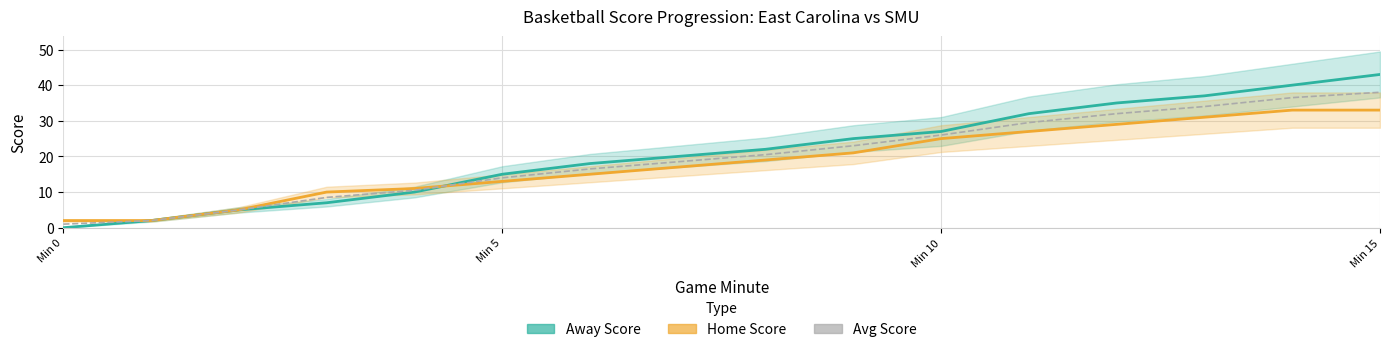

Which series has the largest range (max minus min)?

Away Score